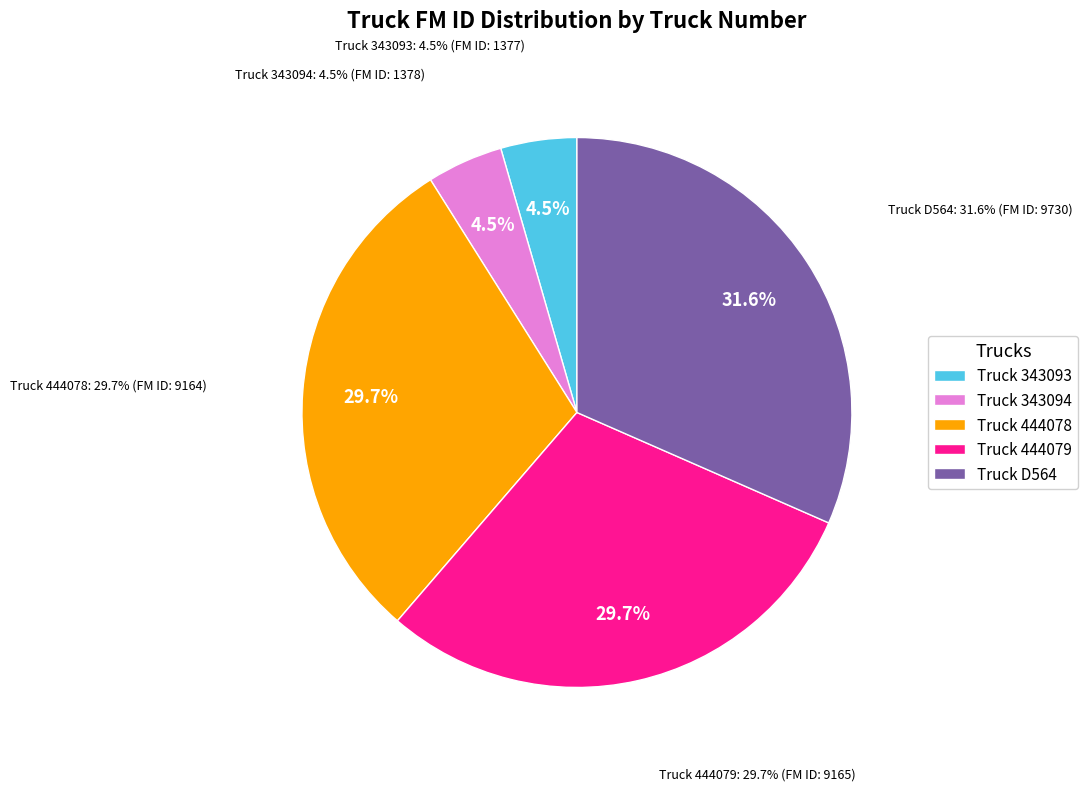

Does 343094 account for over 50% of the chart?

No